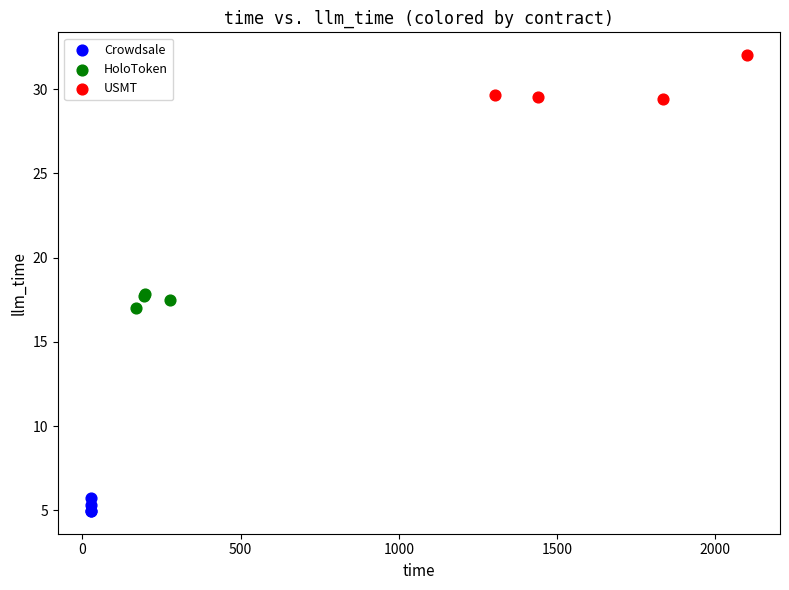

Which series contains the lowest Y value?

Crowdsale